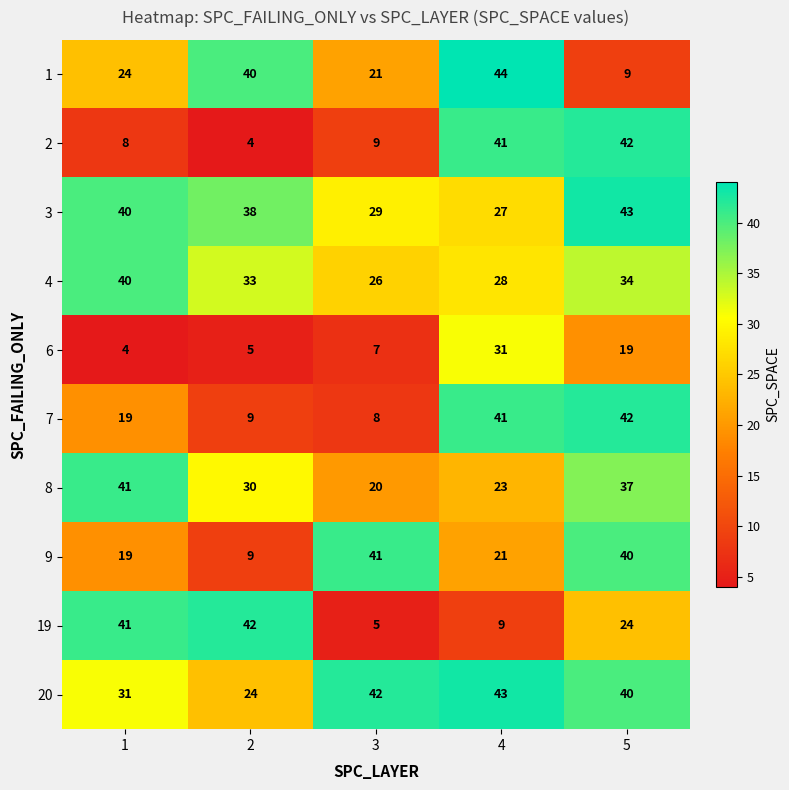

Is the value of 19 at 2 greater than the value of 2 at 3?

Yes